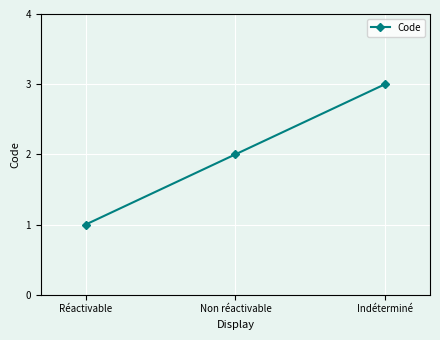

Does the chart display data point markers on the line(s)?

Yes